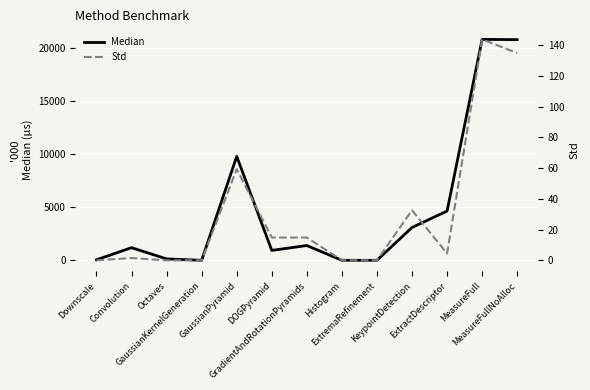

Between Octaves and MeasureFullNoAlloc, which series saw the biggest shift?

Median